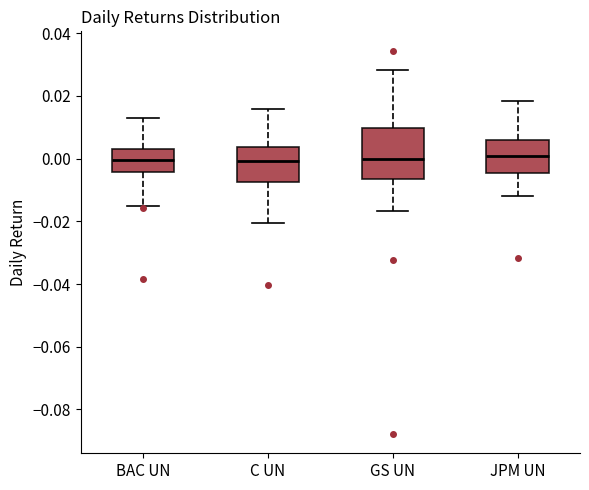

Reading left to right, transcribe this box plot: for each box, give where its median line is, the range the box spans, and where its two whiskers end, as read against the y-axis. The values are not printed on the chart, so give them approximately, as read against the axis.

BAC UN: median 0.000, box -0.004 to 0.004, whiskers -0.016 to 0.012
C UN: median 0.000, box -0.008 to 0.004, whiskers -0.020 to 0.016
GS UN: median 0.000, box -0.006 to 0.010, whiskers -0.016 to 0.028
JPM UN: median 0.000, box -0.004 to 0.006, whiskers -0.012 to 0.018